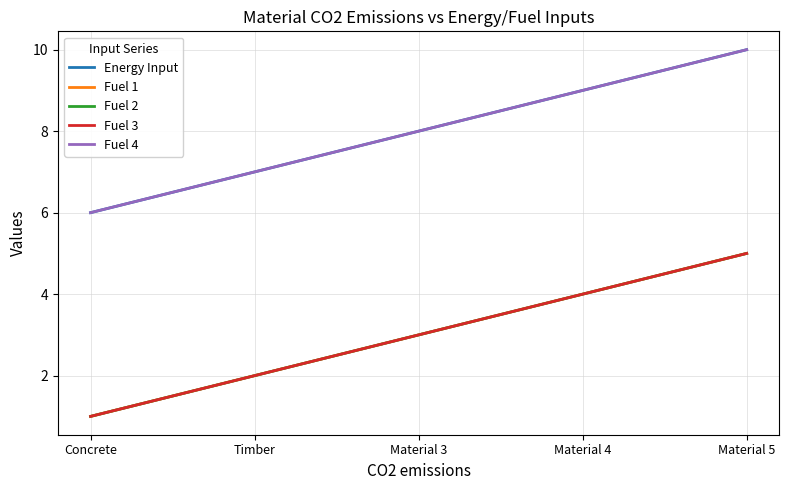

What is the smallest value displayed?

1